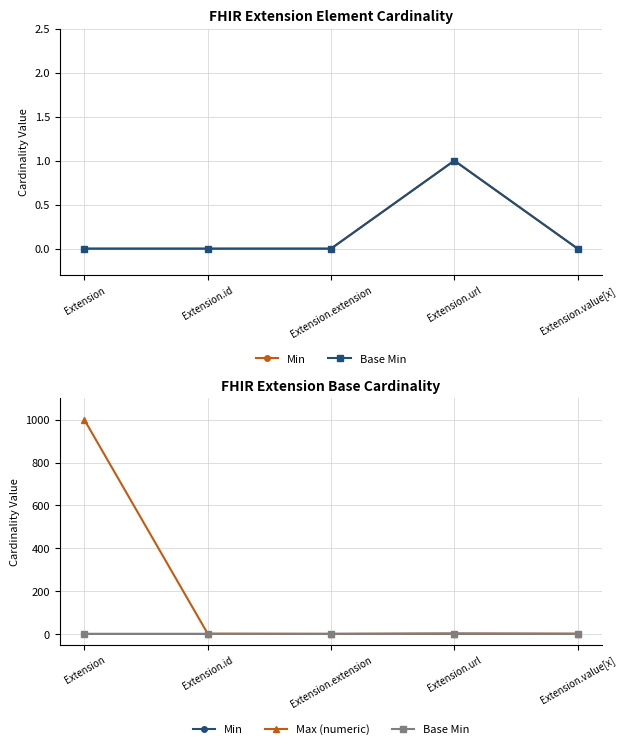

At how many categories does at least one series exceed 983?

1